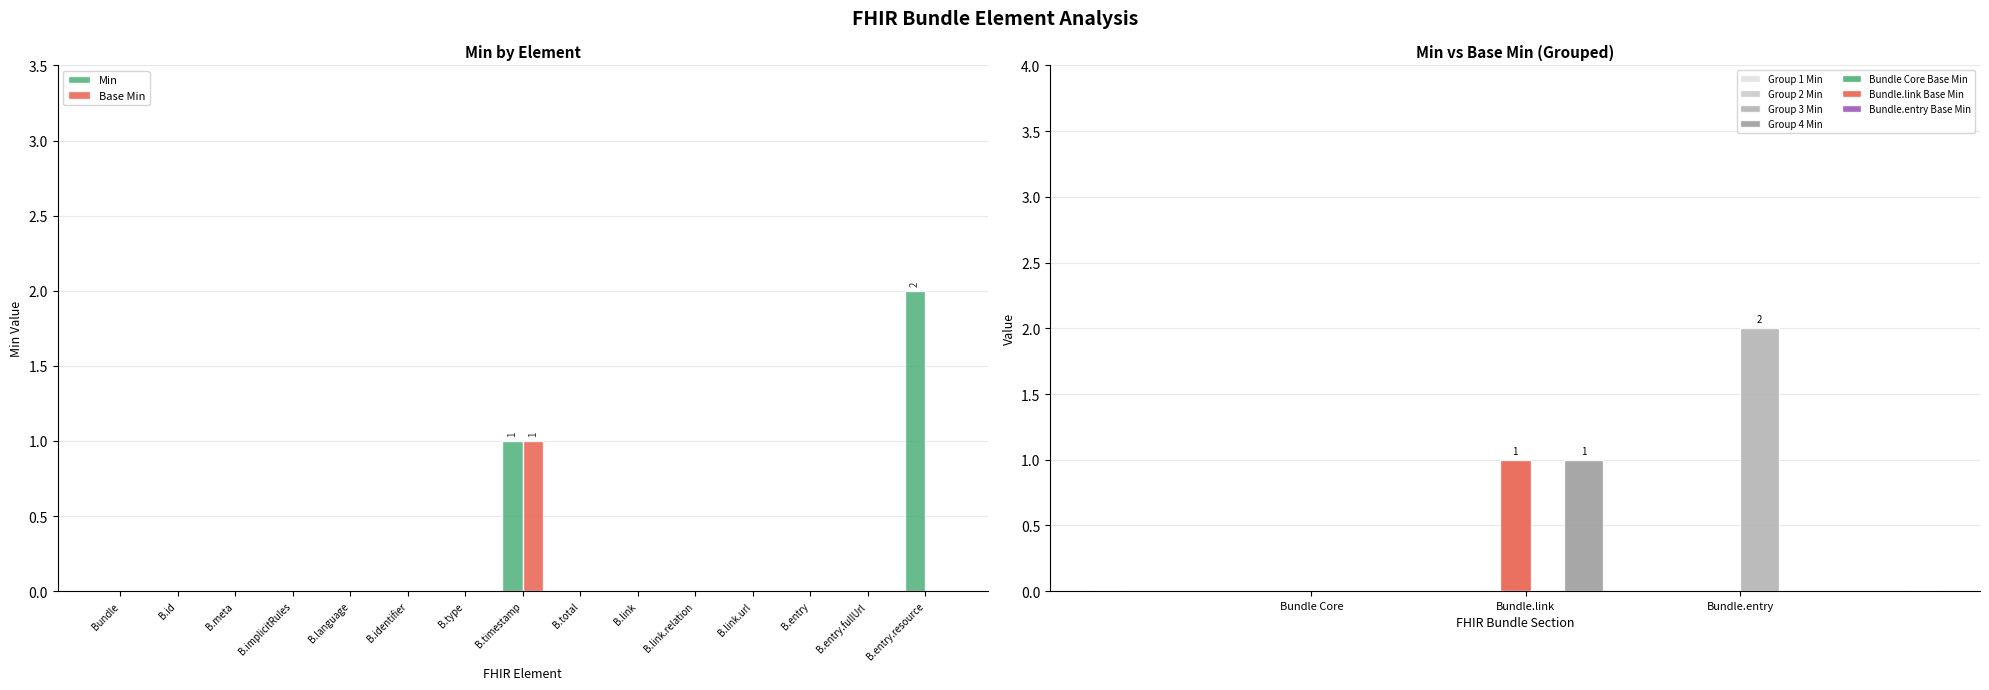

True or false: Min has a value of 0 at B.type.

True